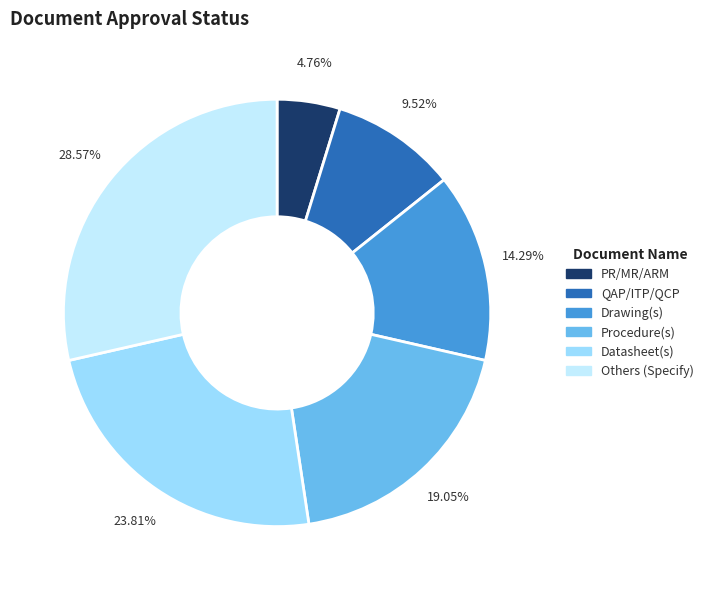

Is there a majority slice in this chart?

No